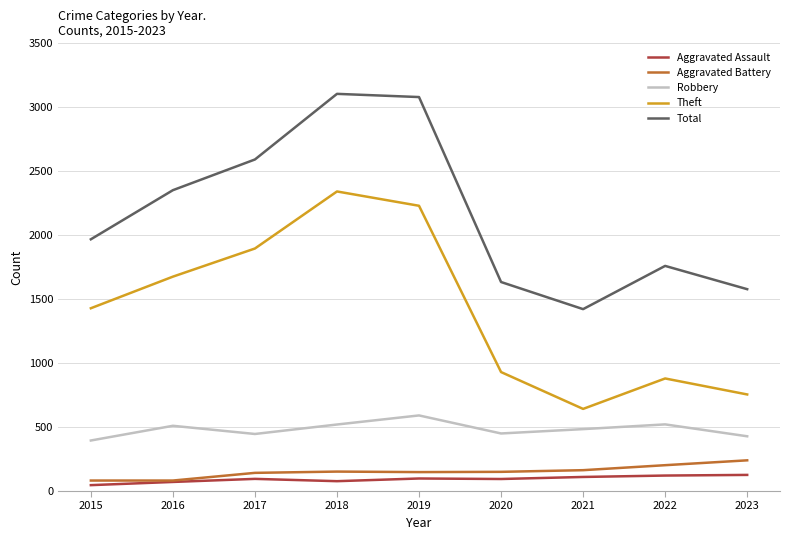

Is it true that Theft equals 642 at 2021?

True